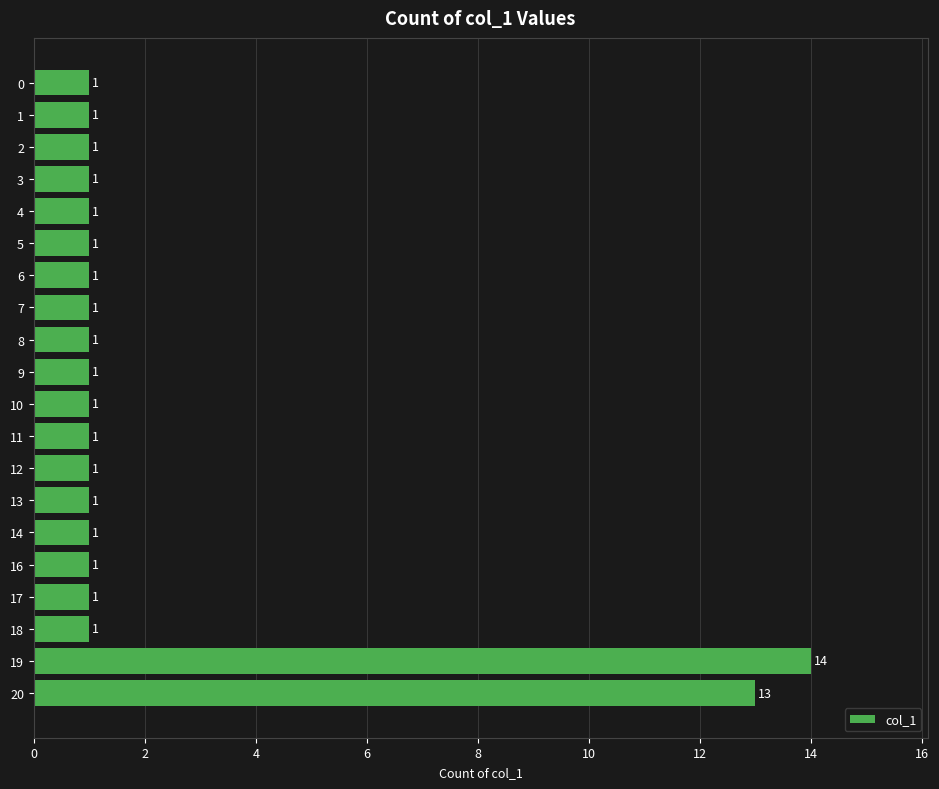

What is the value of the 15th bar from the top?

1